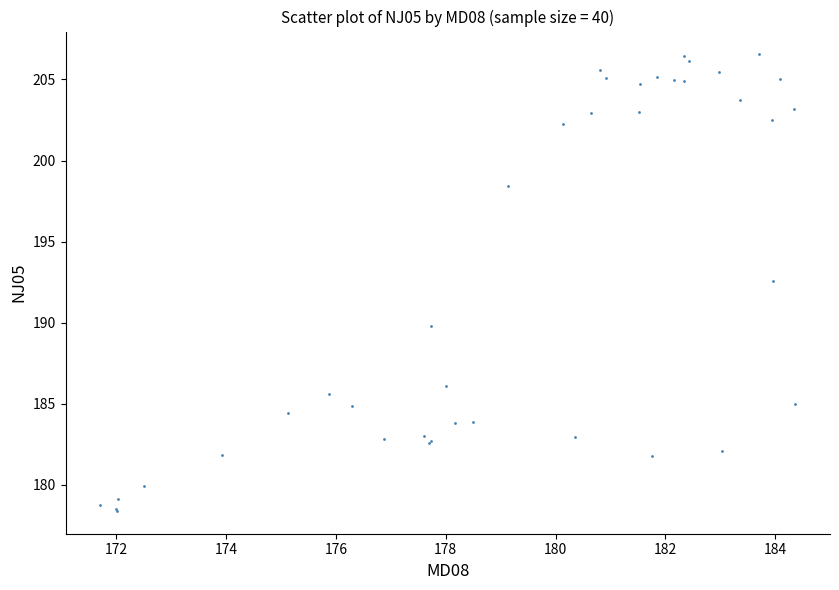

What Y value in the scatter plot is closest to 192?

192.5